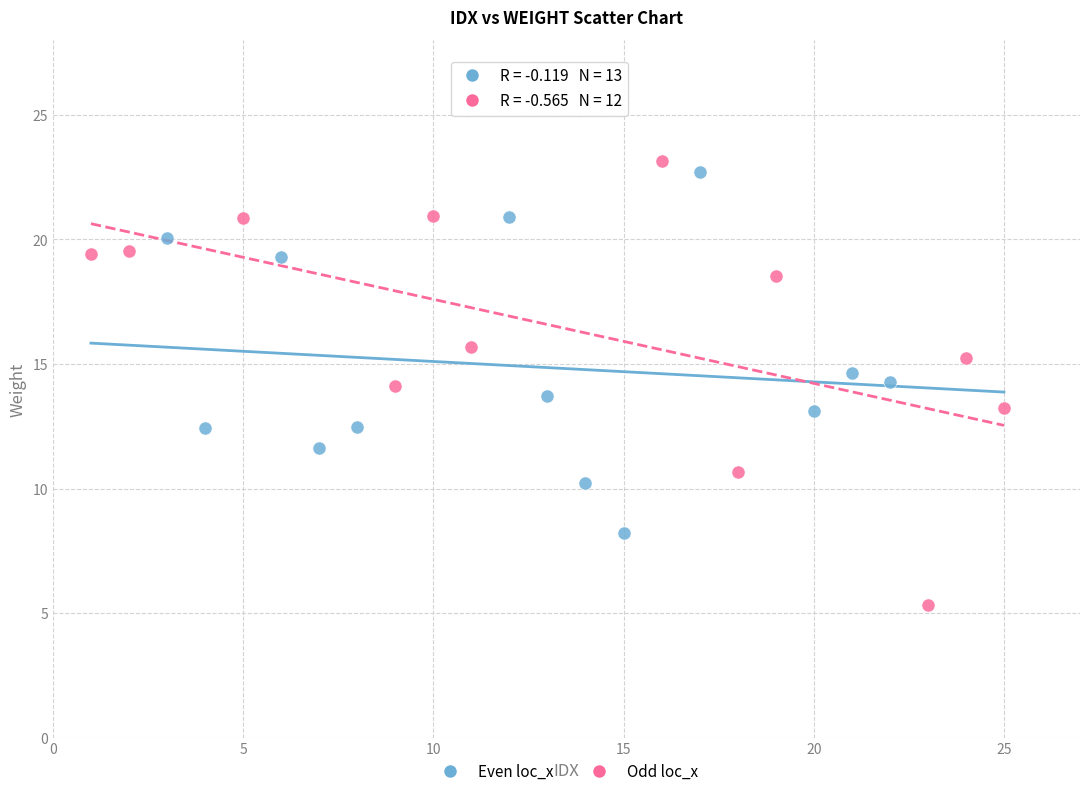

Which series contains the lowest Y value?

Odd loc_x